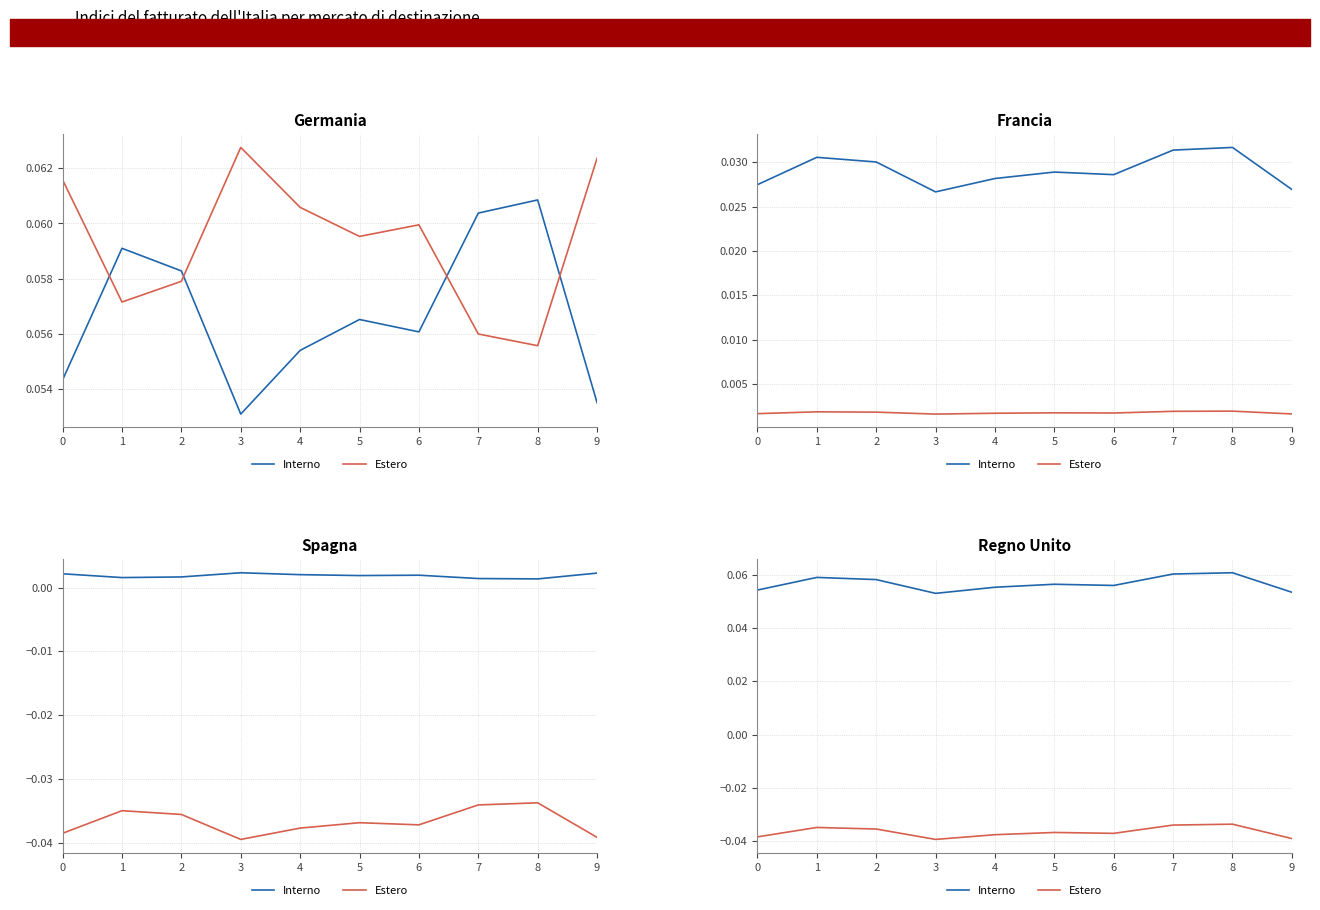

Is it true that Interno equals 0.1 at 5?

True